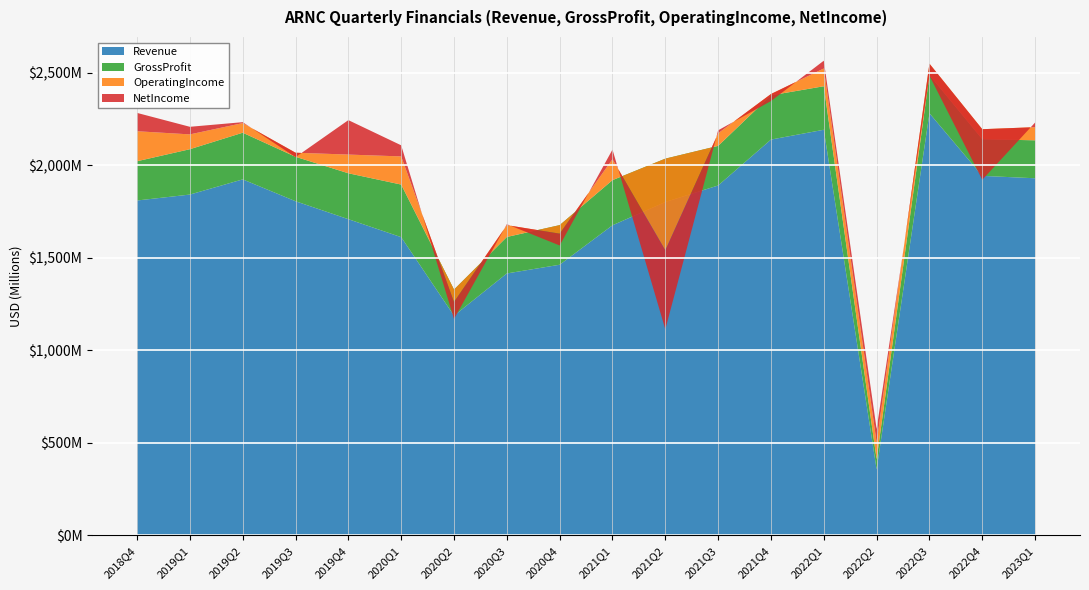

Reading left to right, what are all the values shown in this chart?

Revenue: 1809000000	1841000000	1923000000	1805000000	1708000000	1611000000	1187000000	1415000000	1462000000	1675000000	1801000000	1890000000	2138000000	2191000000	357000000	2280000000	1942000000	1929000000
GrossProfit: 212000000	245000000	252000000	240000000	248000000	284000000	141000000	197000000	214000000	244000000	234000000	214000000	239000000	235000000	55000000	206000000	198000000	205000000
OperatingIncome: 162000000	80000000	52000000	22000000	101000000	152000000	-67000000	64000000	-46000000	113000000	-495000000	68000000	7000000	96000000	91000000	62000000	54000000	71000000
NetIncome: 99000000	41000000	5000000	-24000000	186000000	60000000	-92000000	5000000	-64000000	52000000	-427000000	16000000	-38000000	42000000	72000000	-65000000	-273000000	25000000